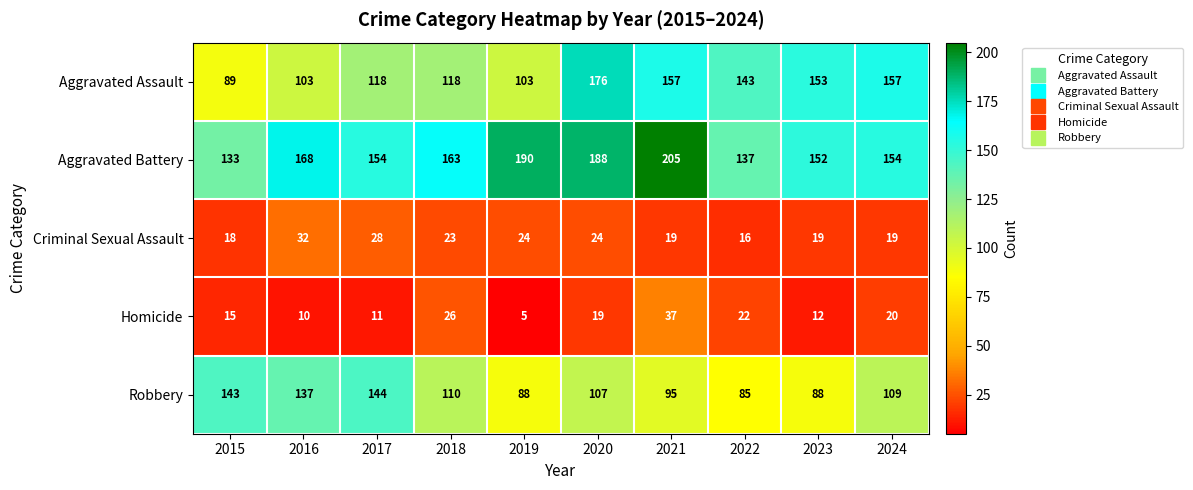

At which category does the chart reach its peak across all series?

2021